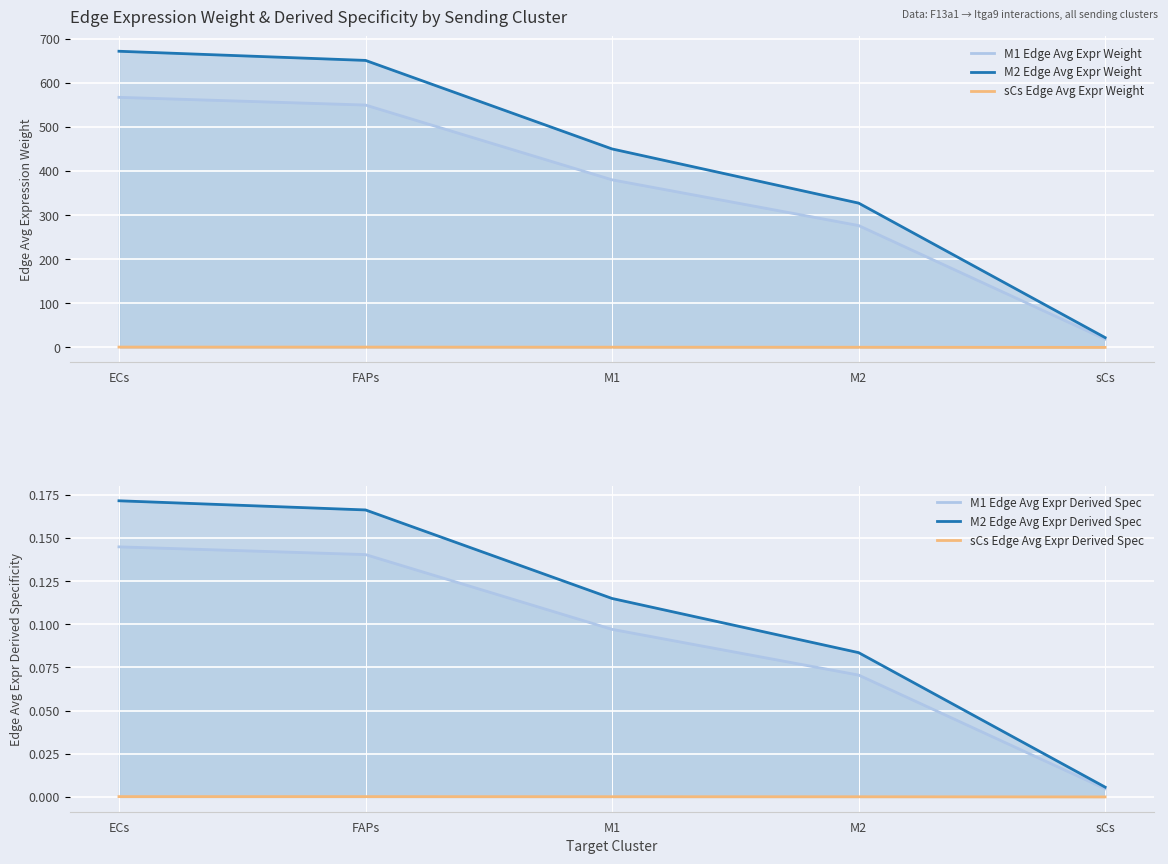

True or false: sCs Edge Avg Expr Derived Spec has a value of 0.0 at sCs.

False